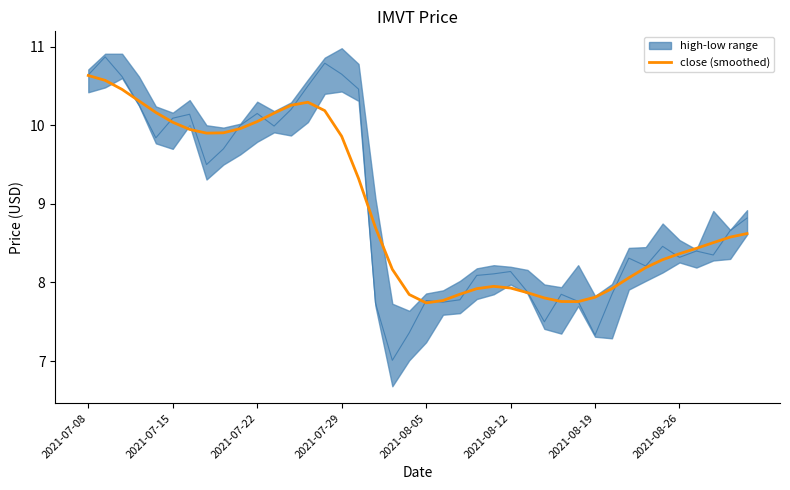

The chart shows a value of 11.6 at 24. True or false?

False